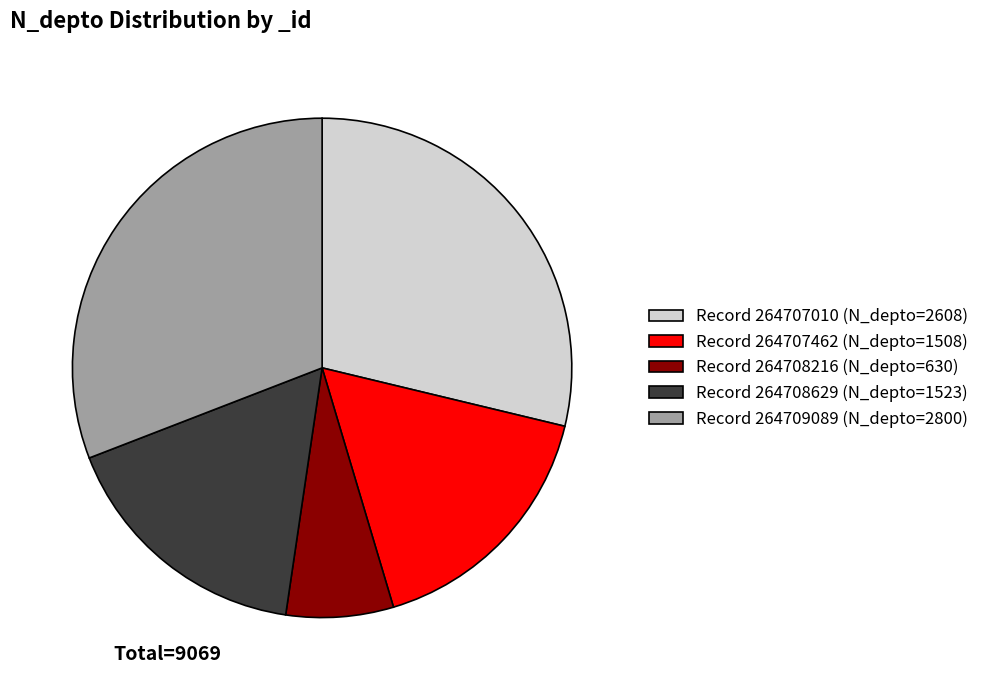

True or false: Record 264707462 (N_depto=1508) accounts for 17% of the total.

True